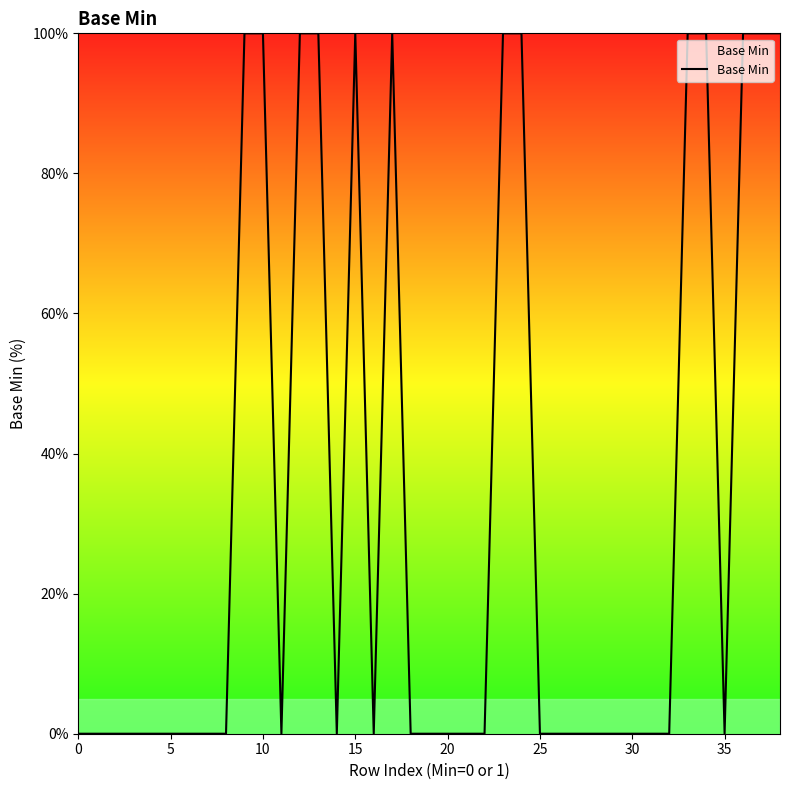

What is the greatest value displayed?

100